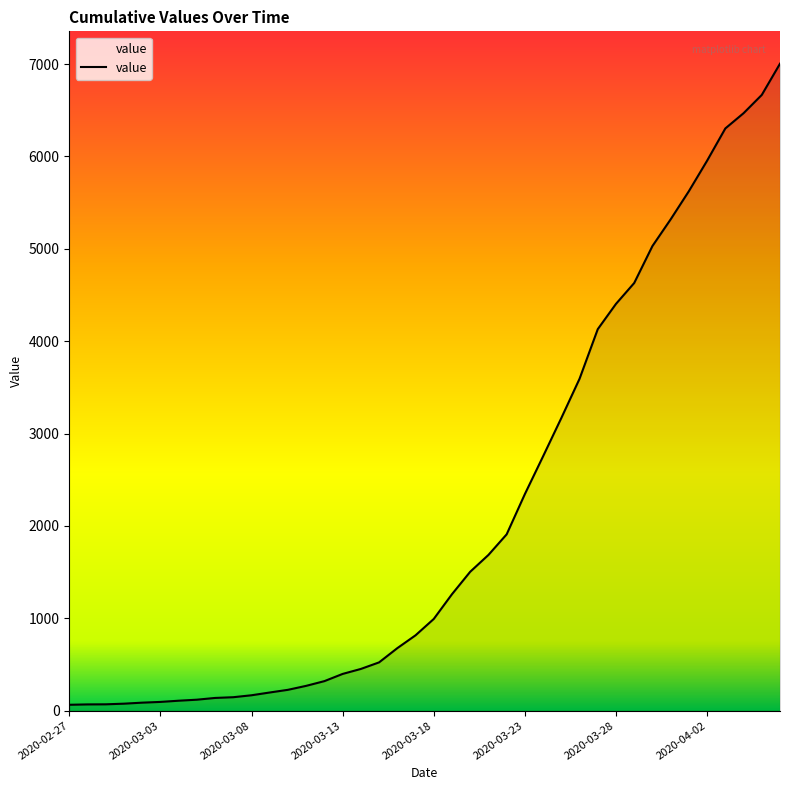

Does the chart have visible grid lines?

No